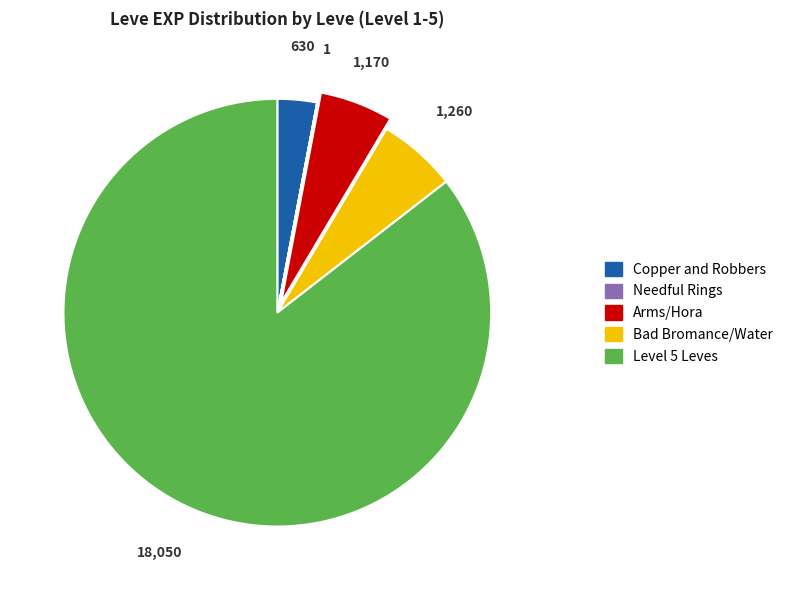

True or false: Copper and Robbers accounts for 3% of the total.

True